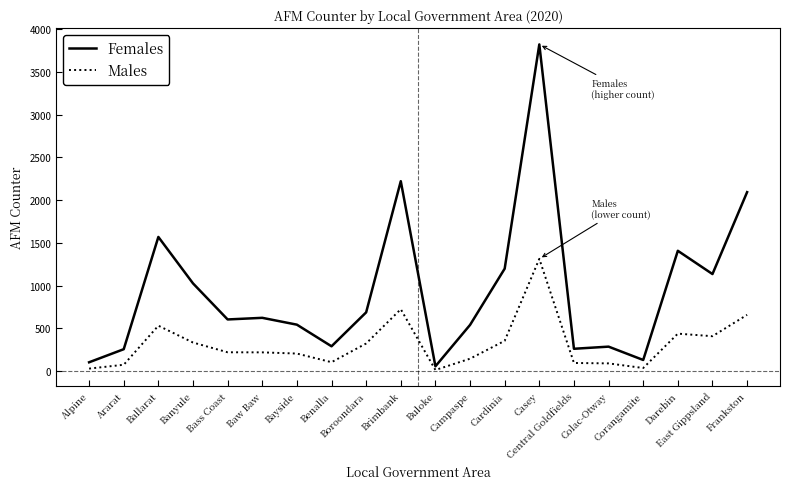

Which series has the largest total across all categories?

Females